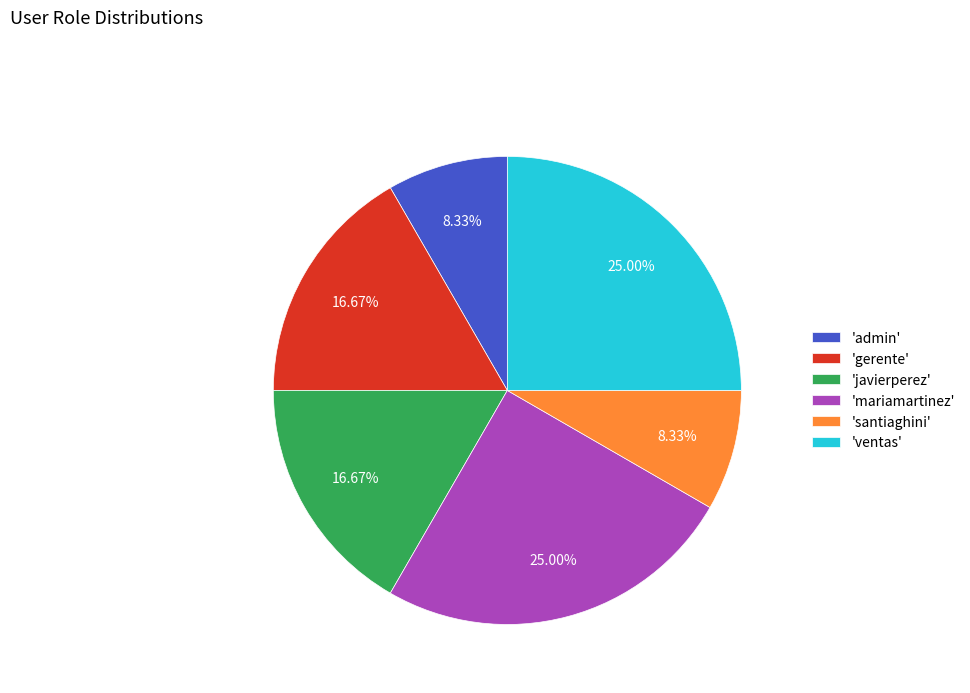

To the nearest percent, what is the difference between the largest and smallest slice percentages?

17%